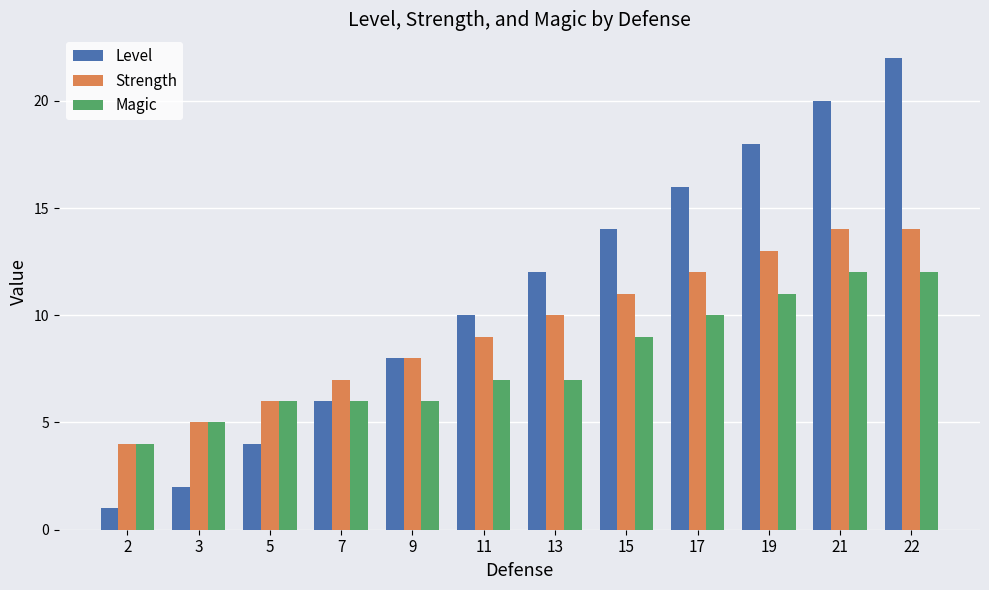

Reading left to right, list all the values displayed in this chart.

Level: 1	2	4	6	8	10	12	14	16	18	20	22
Strength: 4	5	6	7	8	9	10	11	12	13	14	14
Magic: 4	5	6	6	6	7	7	9	10	11	12	12